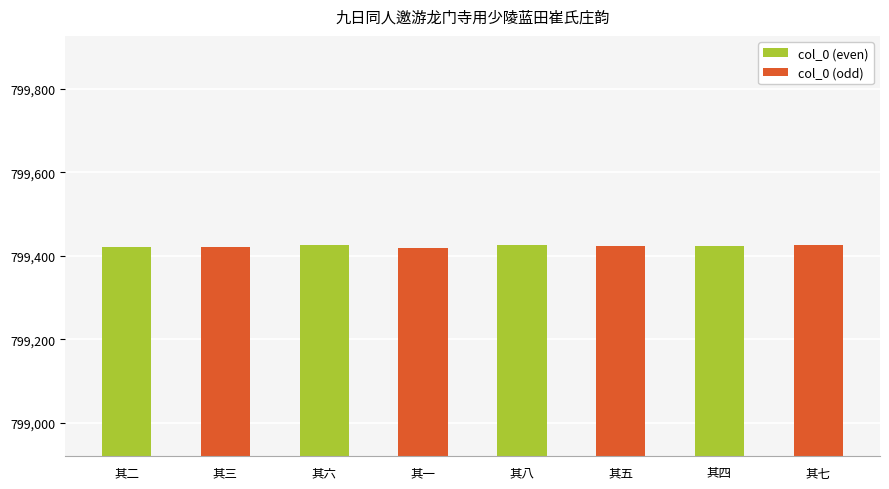

What is the smallest value displayed?

799420